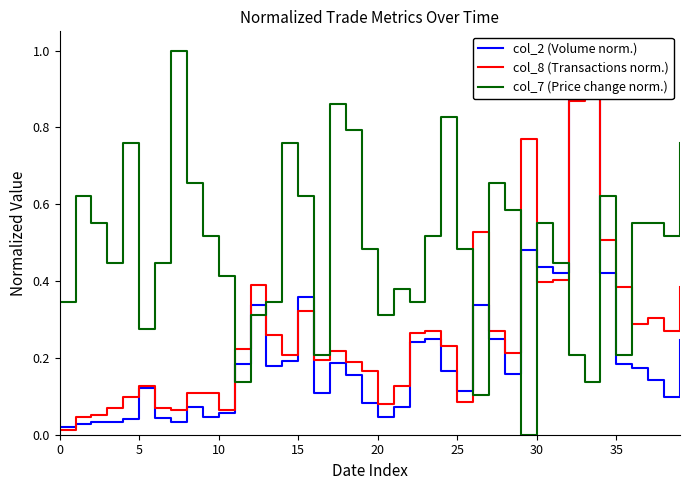

True or false: col_8 (Transactions norm.) and col_7 (Price change norm.) intersect in this chart.

True